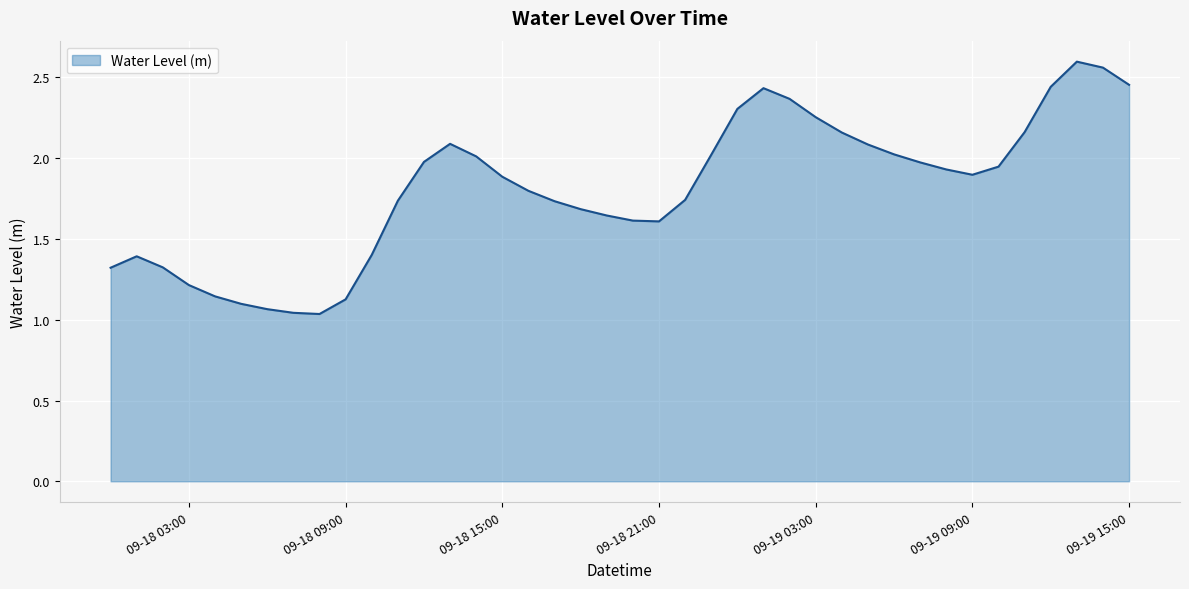

What is the average value?

1.8